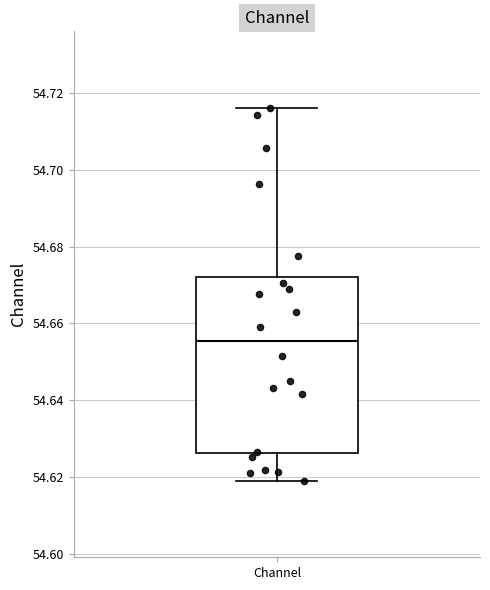

Where does the median line of the box for Channel sit on the y-axis? The values are not printed on the chart, so give them approximately, as read against the axis.

54.656